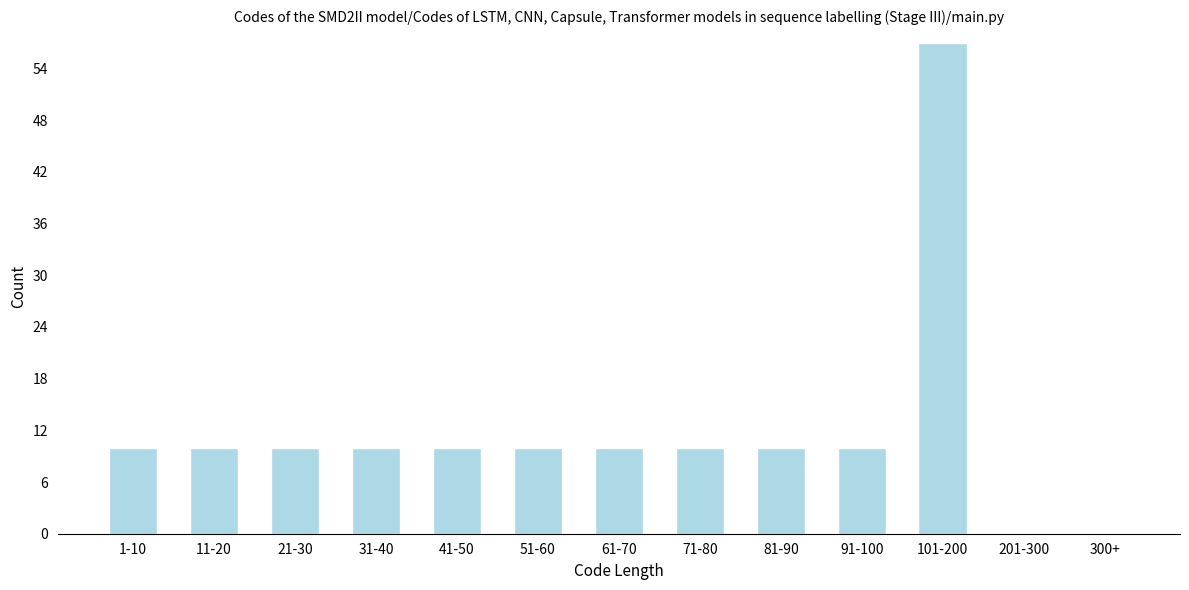

Reading left to right, what are all the values shown in this chart?

1-10=10	11-20=10	21-30=10	31-40=10	41-50=10	51-60=10	61-70=10	71-80=10	81-90=10	91-100=10	101-200=57	201-300=0	300+=0